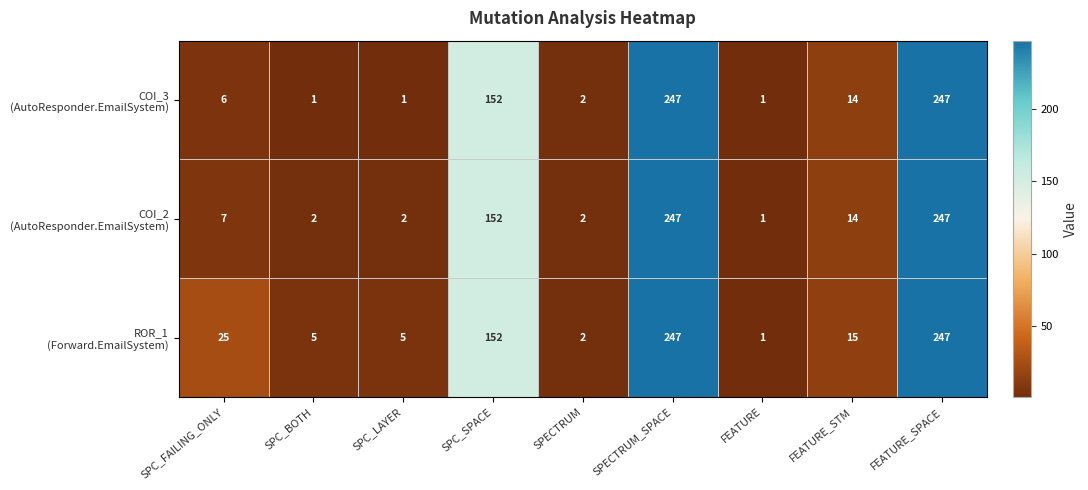

What is the maximum value shown in the chart?

247